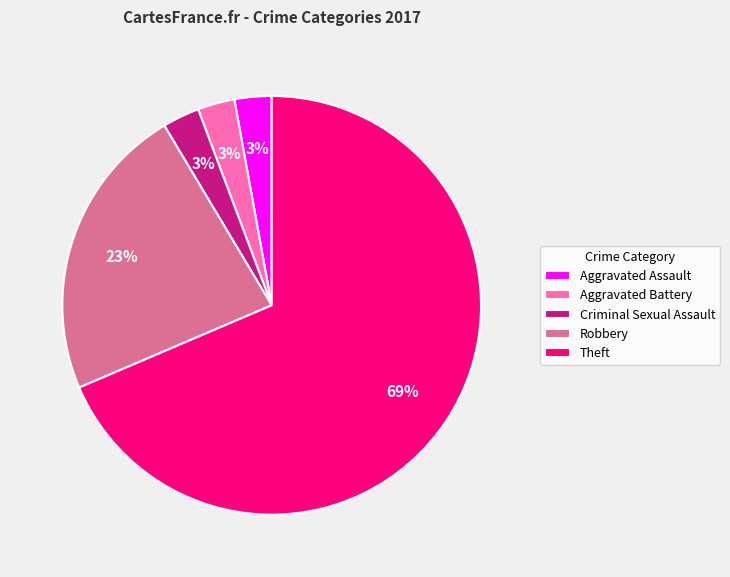

Count the number of slices in the pie.

5